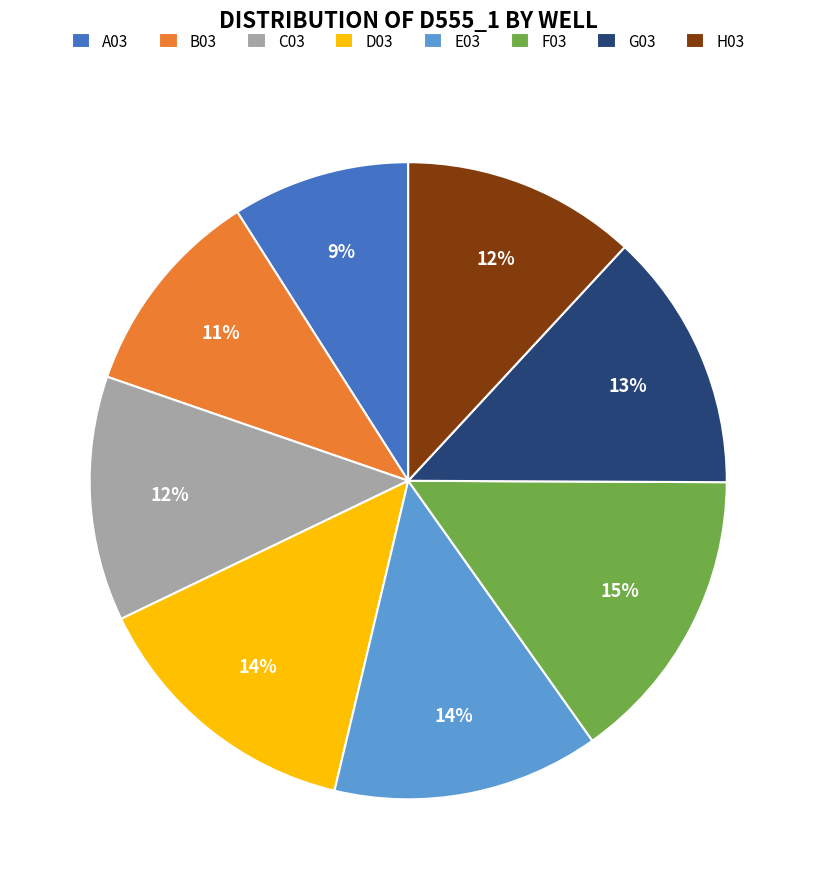

What is the smallest slice in the pie chart?

A03